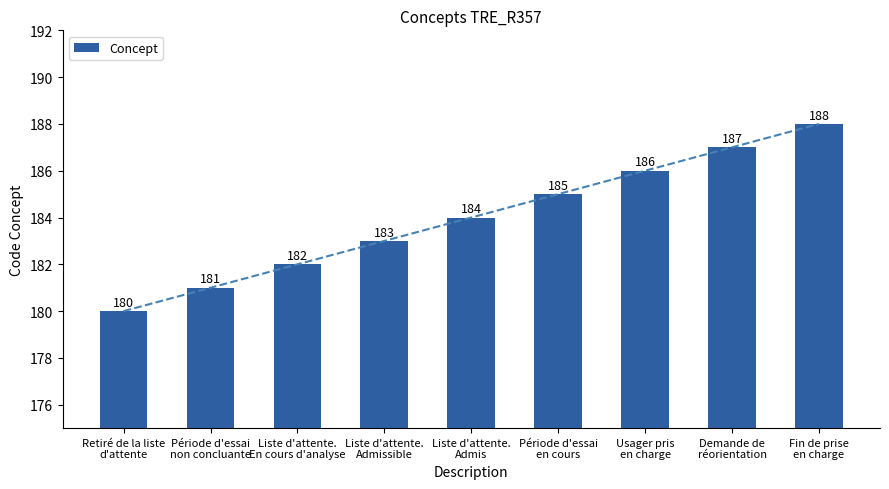

What is the change in value from Liste d'attente.
En cours d'analyse to Usager pris
en charge?

+4